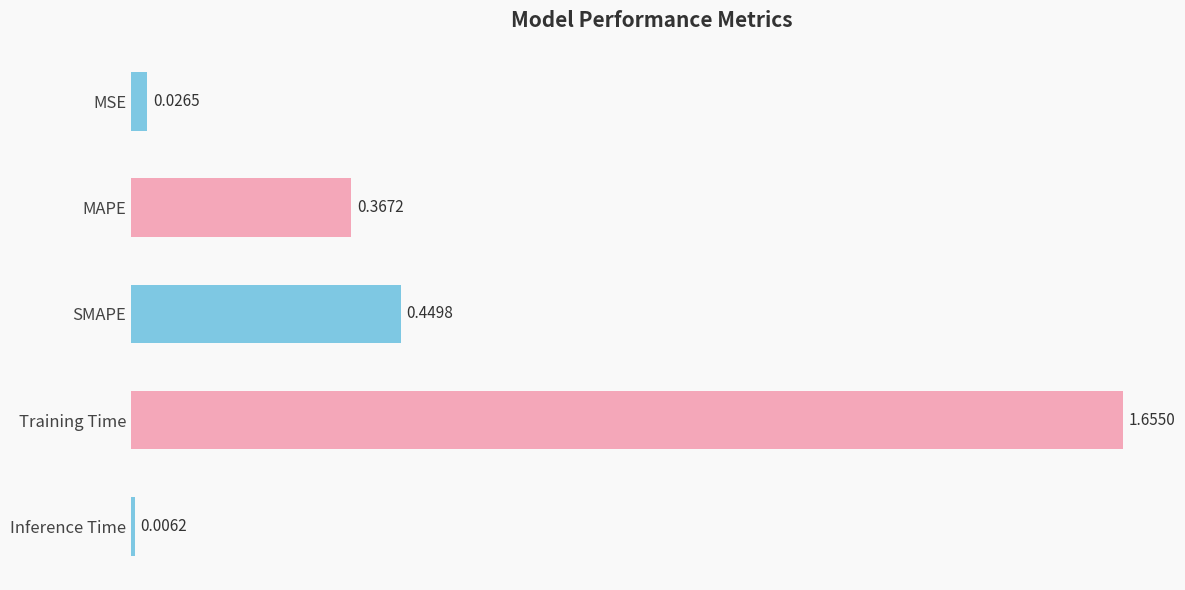

What is the label of the 1st bar from the bottom?

Inference Time